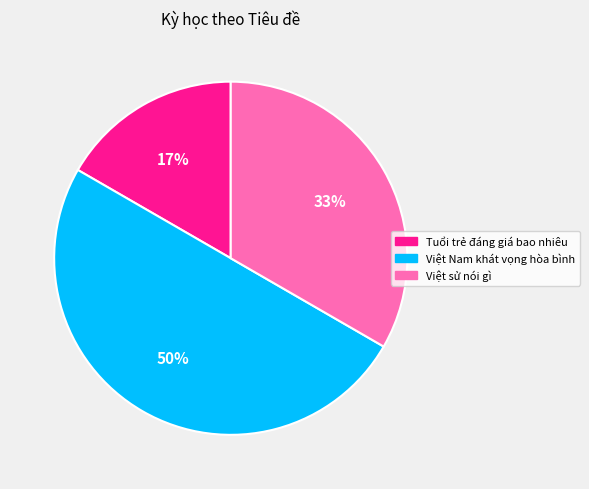

How many segments does this pie chart have?

3